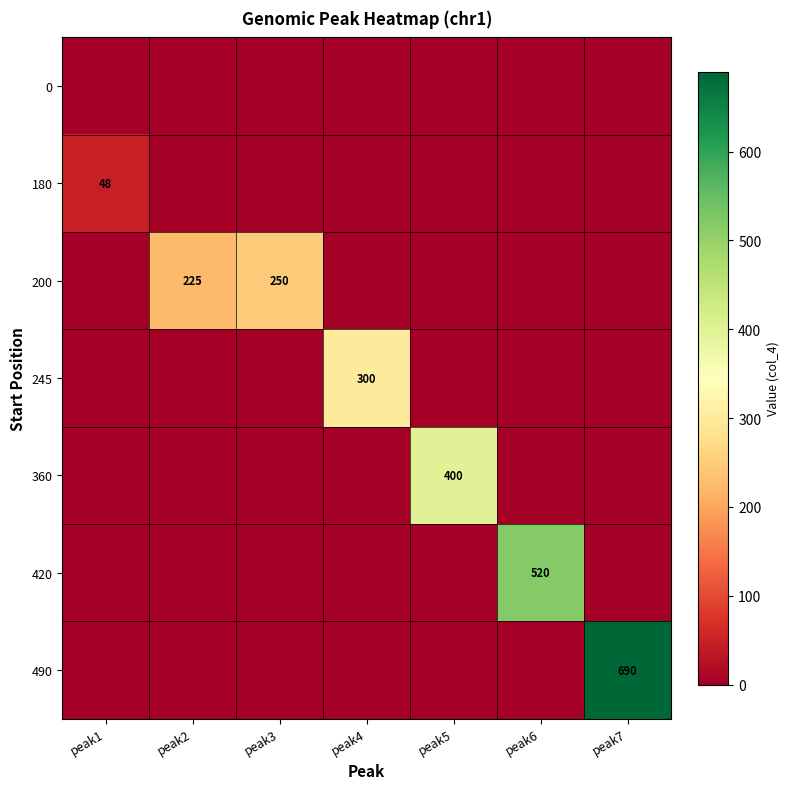

Is it true that 245 equals 300 at peak4?

True